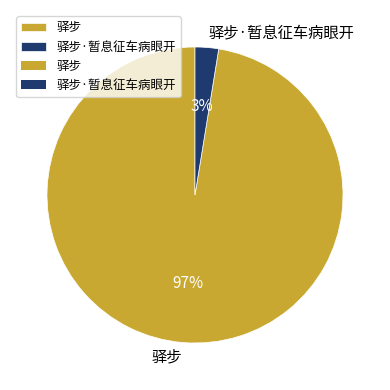

Combined, do 驿步·暂息征车病眼开 and 驿步 account for over 50%?

Yes